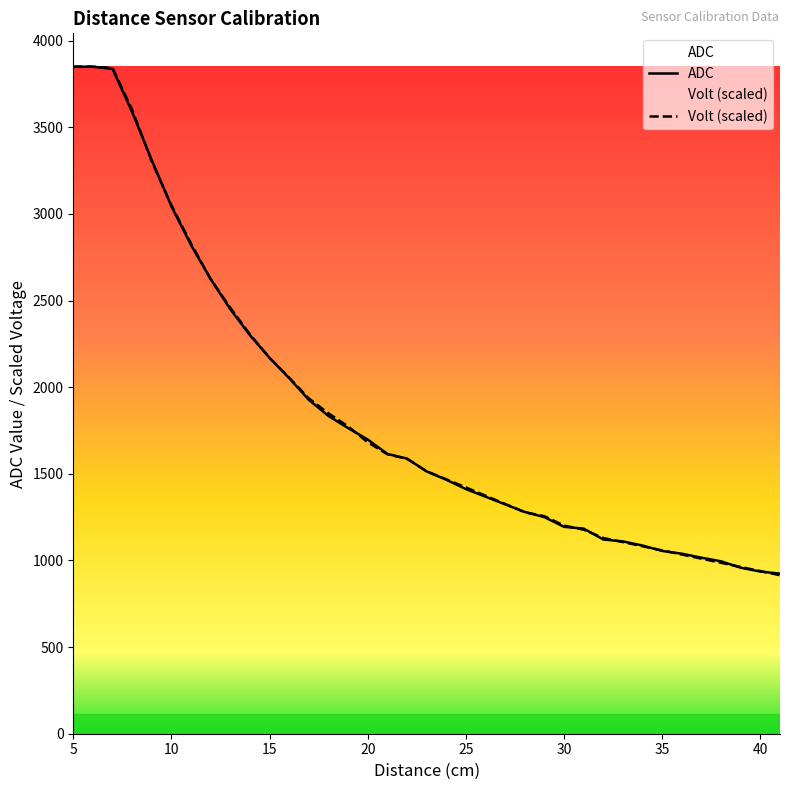

What is the value of the Volt point at the 24th from the left?

1278.3